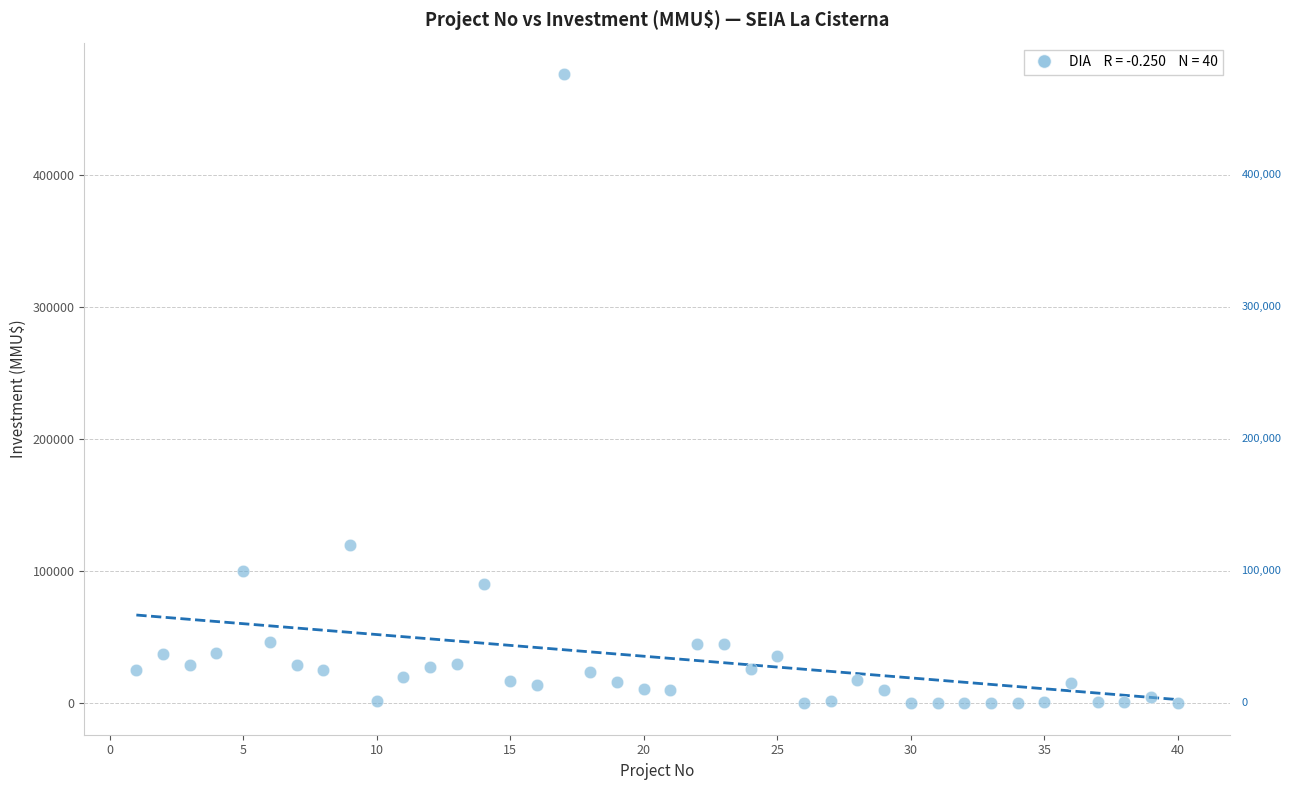

What is the range of Y values (max minus min)?

476000